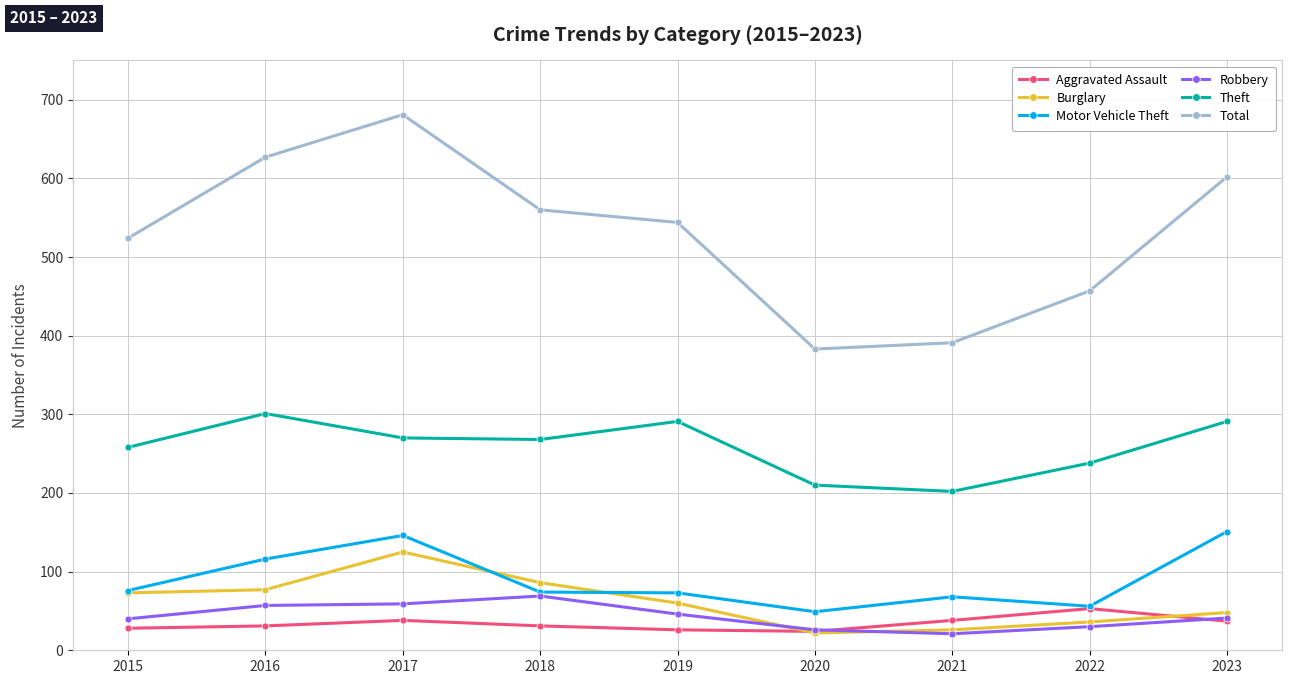

Which series has the widest spread of values?

Total